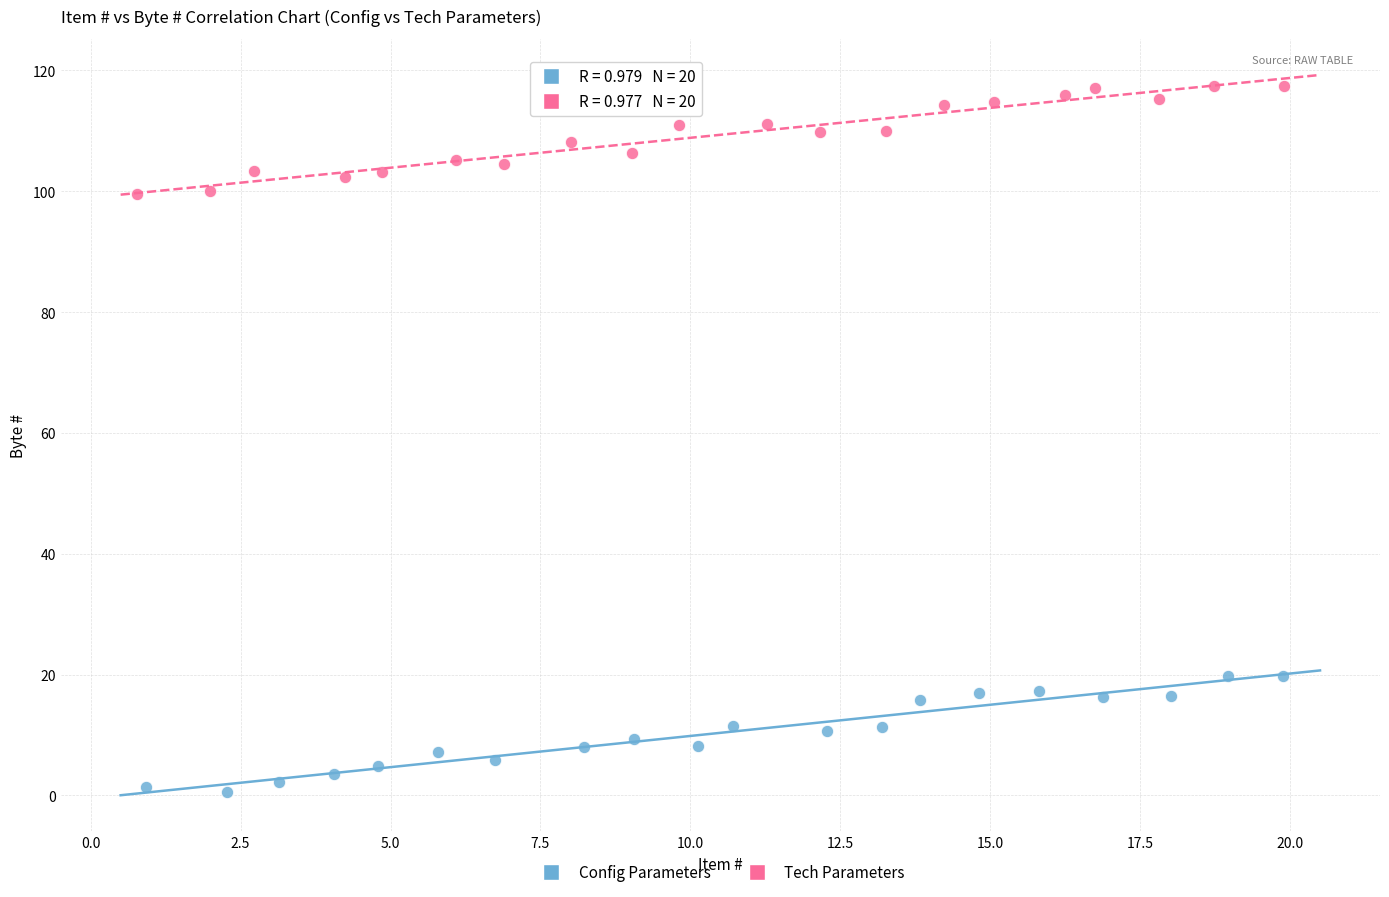

What are all the series names shown in the legend?

Config Parameters, Tech Parameters